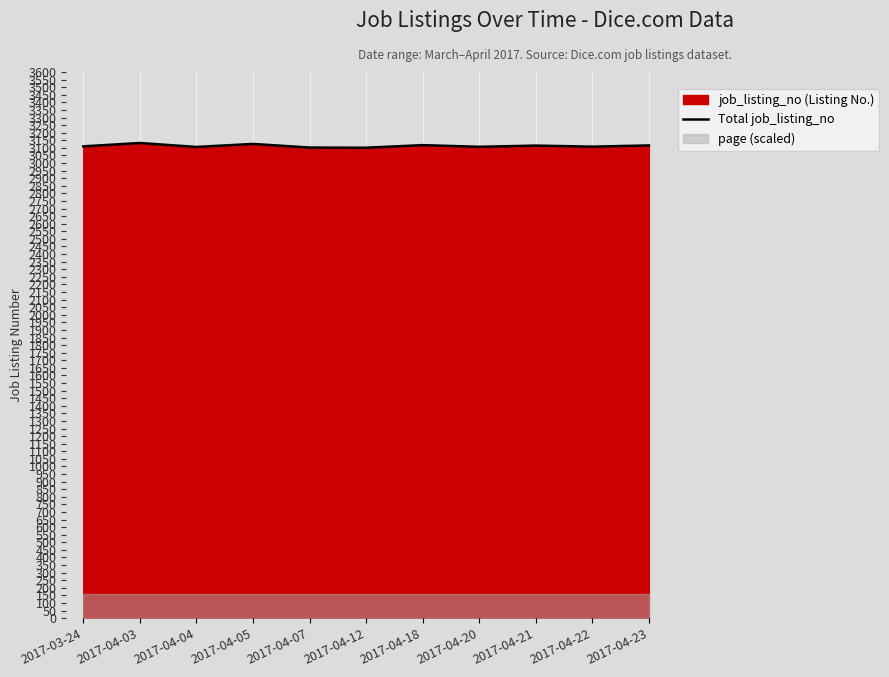

What is the greatest value displayed?

3132